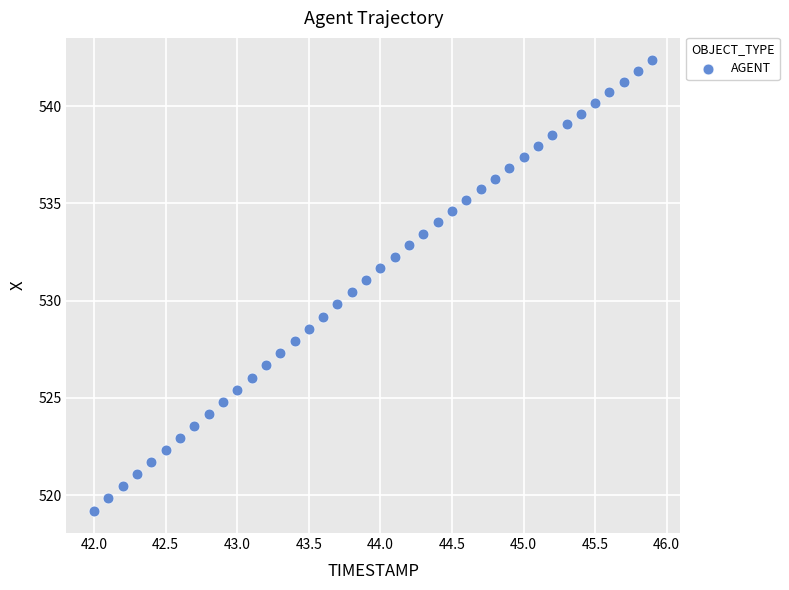

What is the range of Y values (max minus min)?

23.1